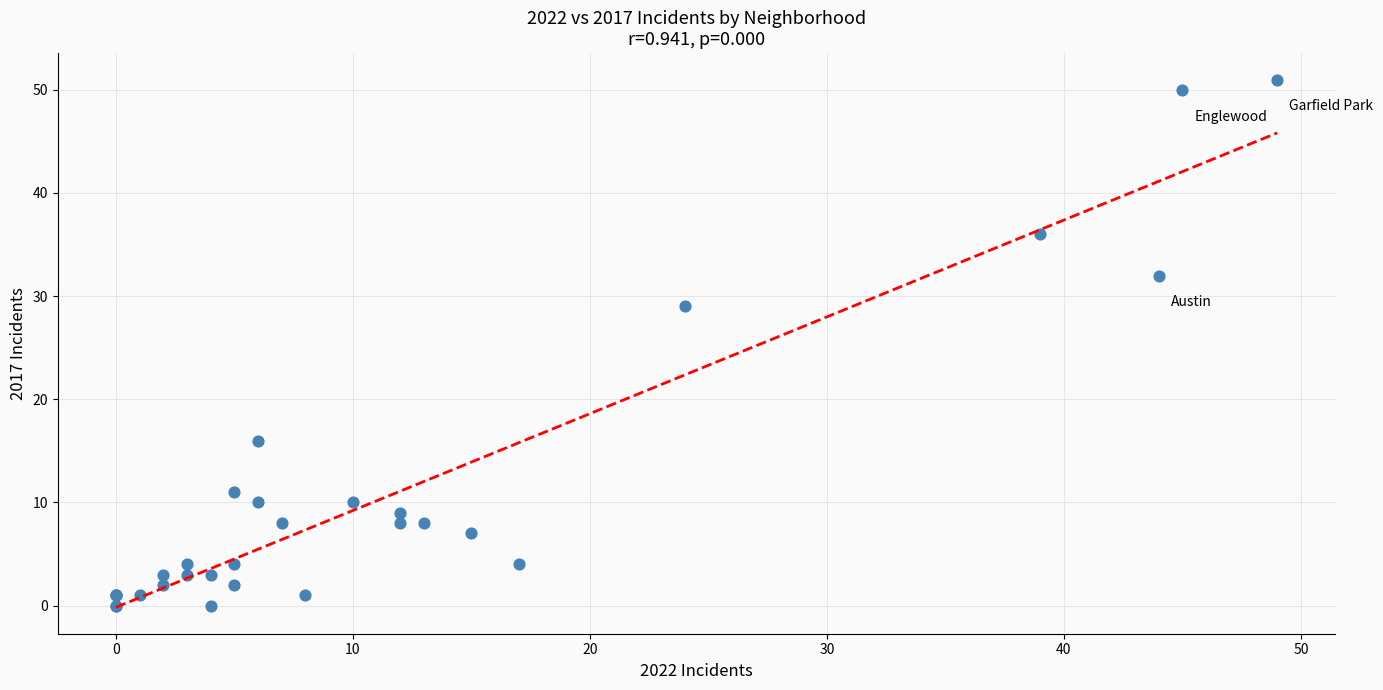

What Y value in the scatter plot is closest to 25?

29